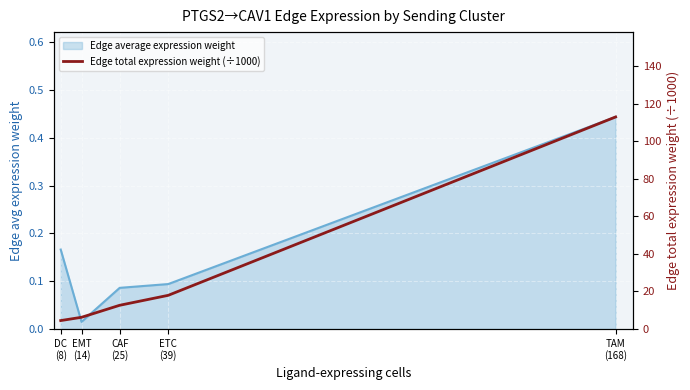

How many data points are less than 12?

2